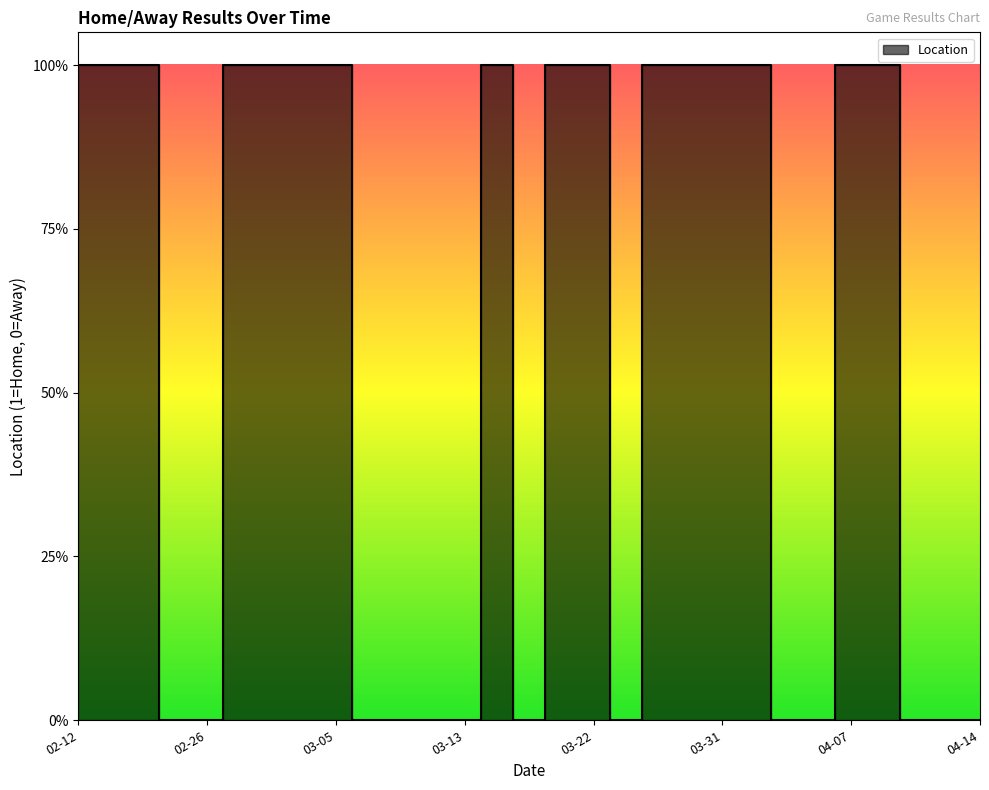

How many distinct data groups are displayed?

1